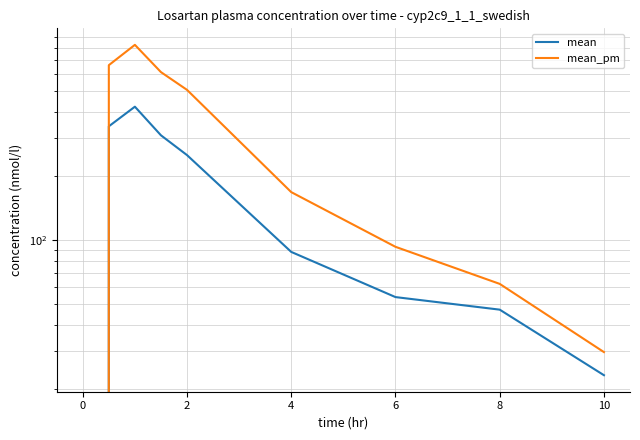

Reading left to right, list all the values displayed in this chart.

mean: 0.0	341.7	422.5	310.0	250.3	87.8	53.9	47.1	23.2
mean_pm: 0.0	662.1	824.7	614.1	506.9	167.7	92.8	62.2	29.7